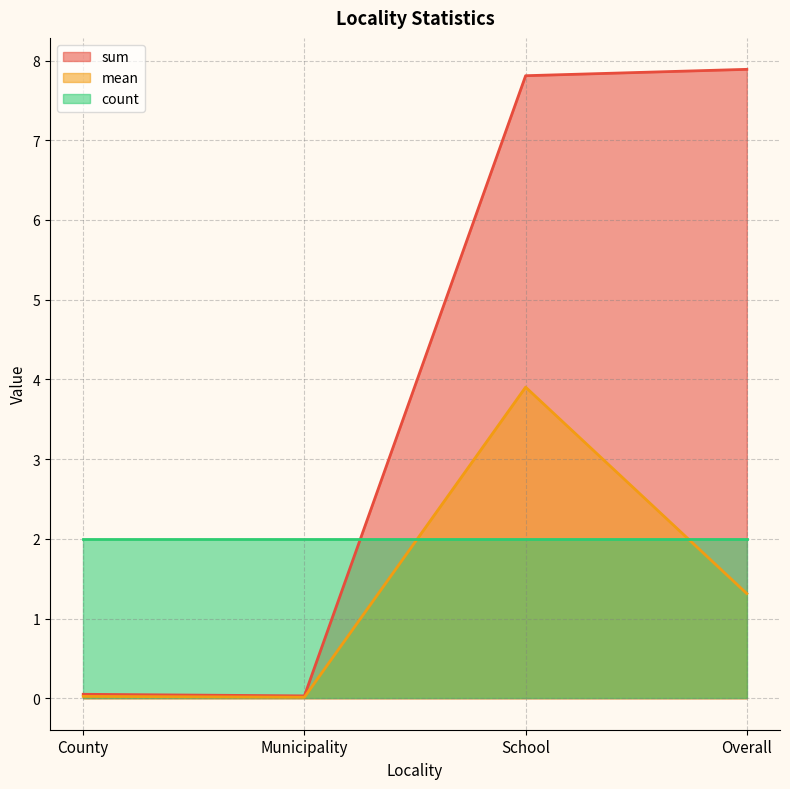

What are all the series names shown in the legend?

sum, mean, count